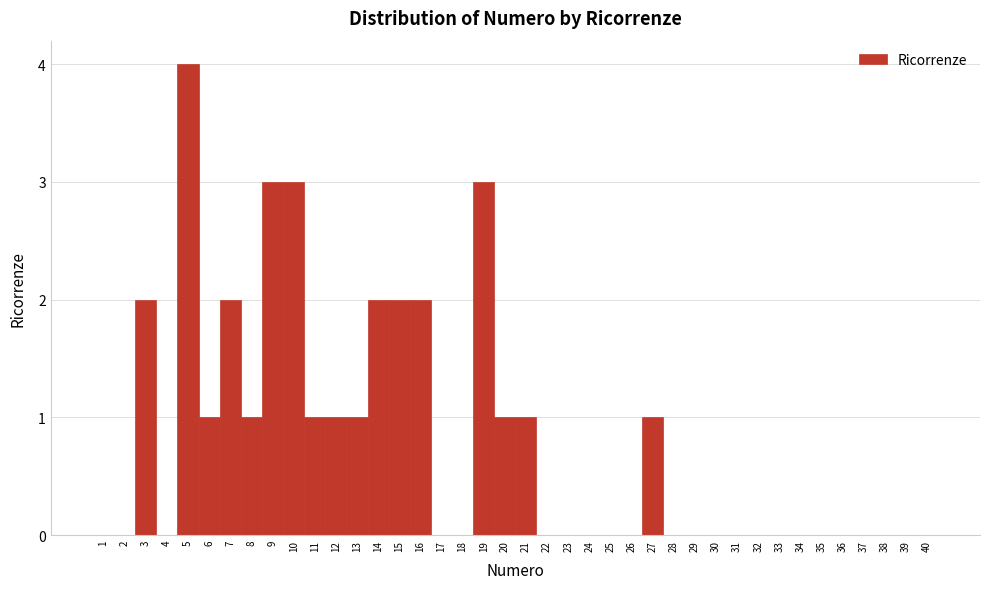

Reading left to right, list every bar in this chart as the range it spans on the x-axis followed by its height. The values are not printed on the chart, so give them approximately, as read against the axis.

0.5 to 1.5: 0
1.5 to 2.5: 0
2.5 to 3.5: 2
3.5 to 4.5: 0
4.5 to 5.5: 4
5.5 to 6.5: 1
6.5 to 7.5: 2
7.5 to 8.5: 1
8.5 to 9.5: 3
9.5 to 10.5: 3
10.5 to 11.5: 1
11.5 to 12.5: 1
12.5 to 13.5: 1
13.5 to 14.5: 2
14.5 to 15.5: 2
15.5 to 16.5: 2
16.5 to 17.5: 0
17.5 to 18.5: 0
18.5 to 19.5: 3
19.5 to 20.5: 1
20.5 to 21.5: 1
21.5 to 22.5: 0
22.5 to 23.5: 0
23.5 to 24.5: 0
24.5 to 25.5: 0
25.5 to 26.5: 0
26.5 to 27.5: 1
27.5 to 28.5: 0
28.5 to 29.5: 0
29.5 to 30.5: 0
30.5 to 31.5: 0
31.5 to 32.5: 0
32.5 to 33.5: 0
33.5 to 34.5: 0
34.5 to 35.5: 0
35.5 to 36.5: 0
36.5 to 37.5: 0
37.5 to 38.5: 0
38.5 to 39.5: 0
39.5 to 40.5: 0